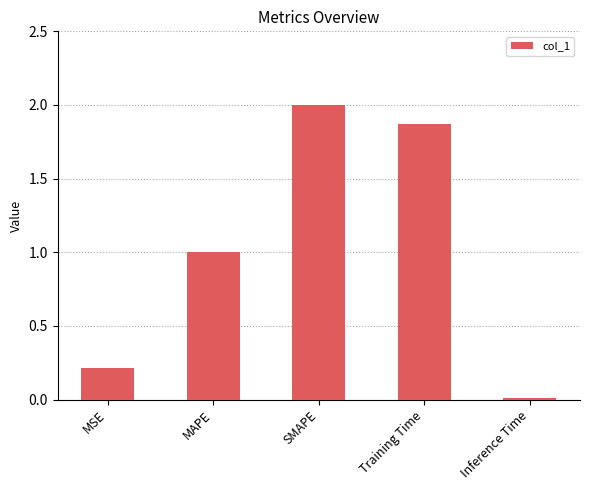

Between MAPE and SMAPE, which is larger?

SMAPE